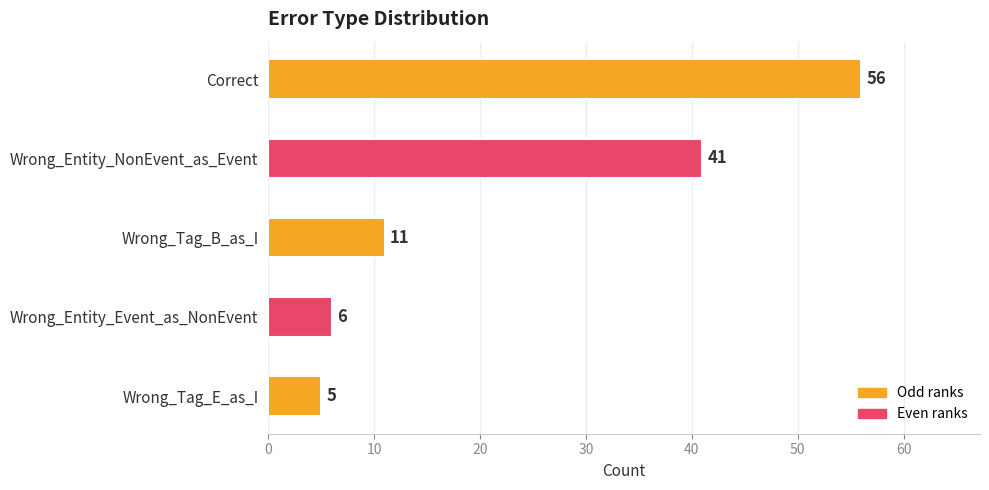

Is it true that the value at Wrong_Tag_E_as_I is 5?

True